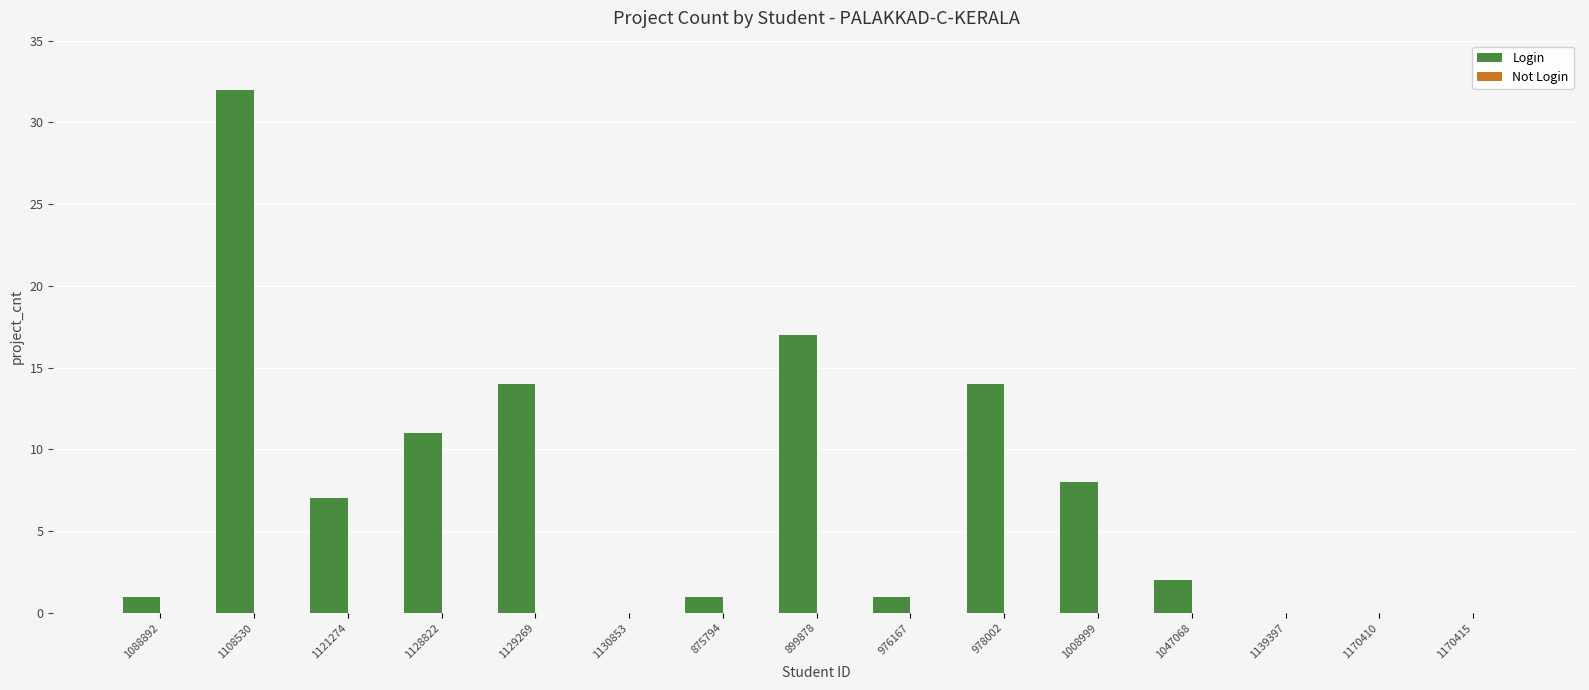

The value at 1047068 is 2. True or false?

True